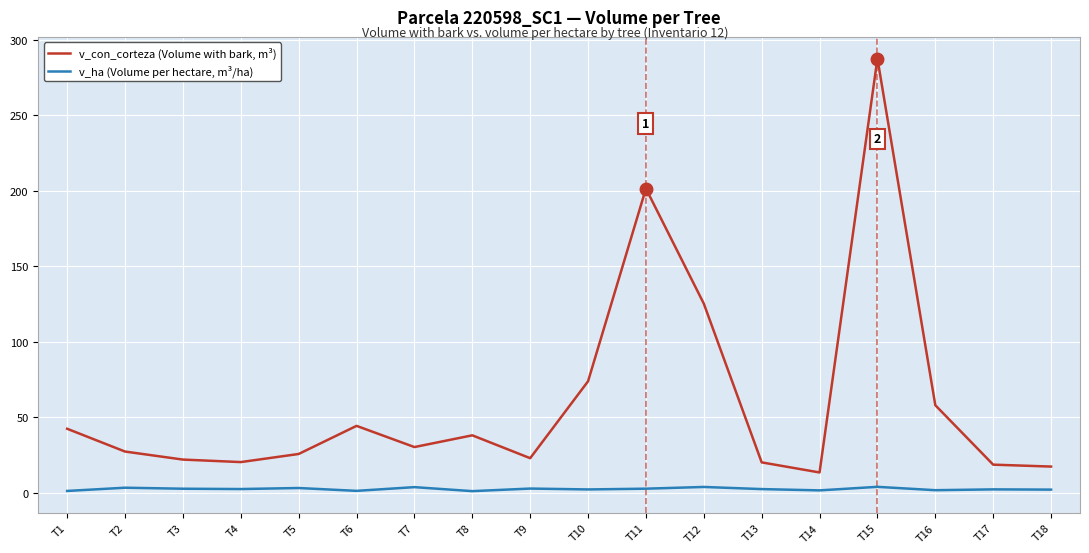

What is the sum of all v_ha (Volume per hectare, m³/ha) values?

47.0